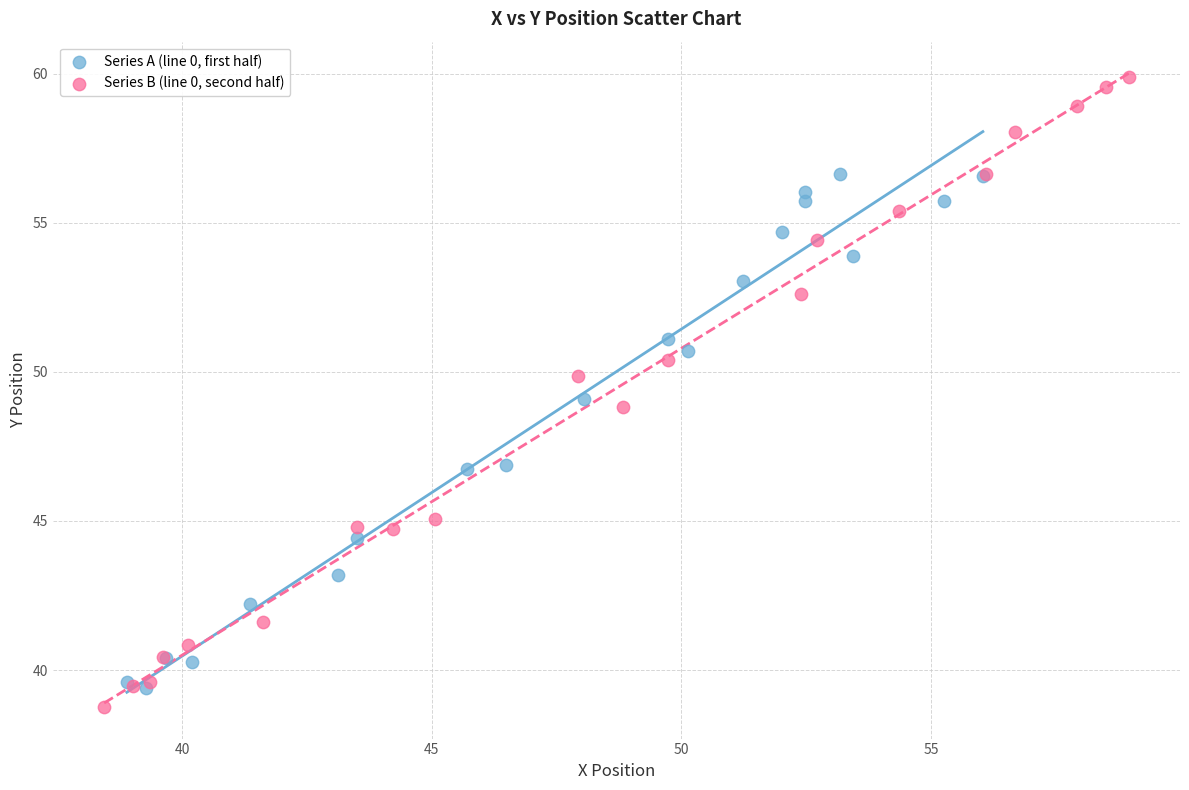

Which series has the largest Y range (max minus min)?

Series B (line 0, second half)